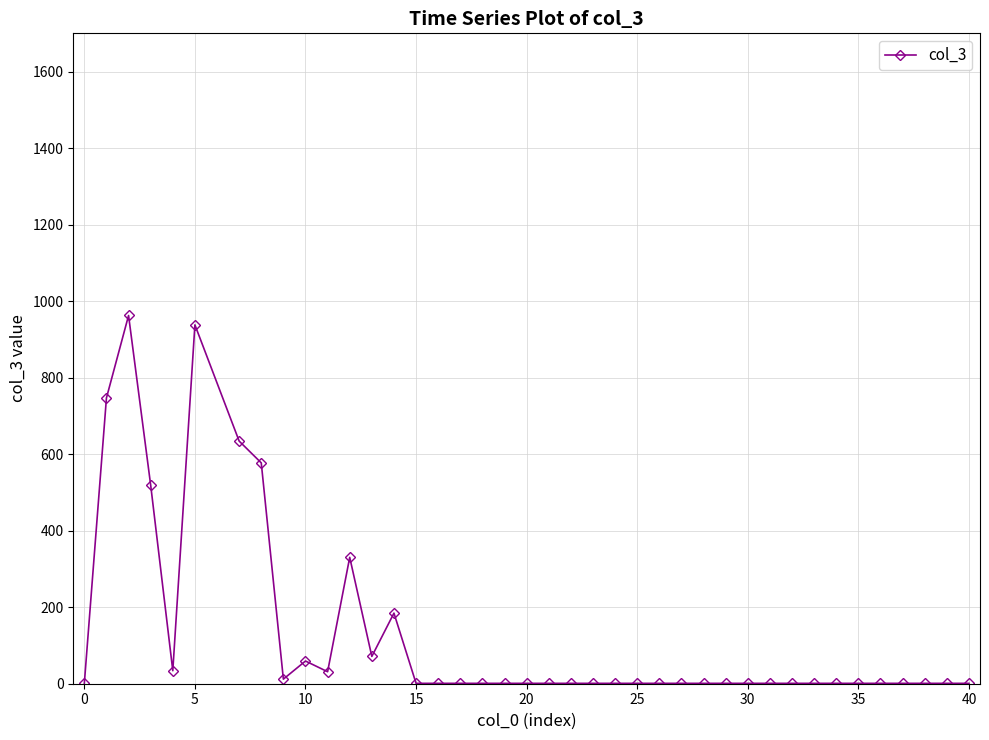

What is the sum of all values?

5127.8